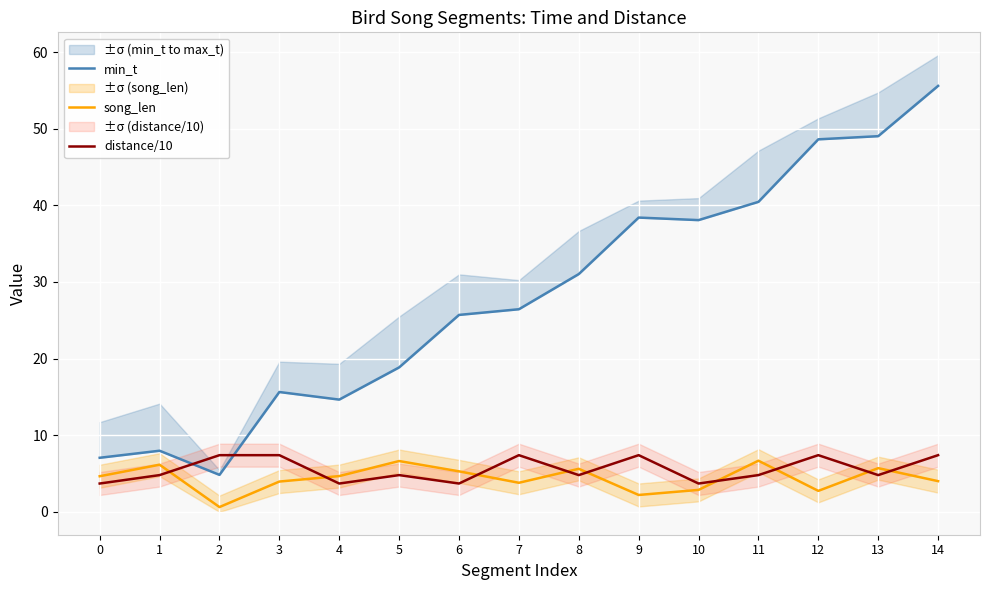

Where does the distance/10 series first go above 4?

1